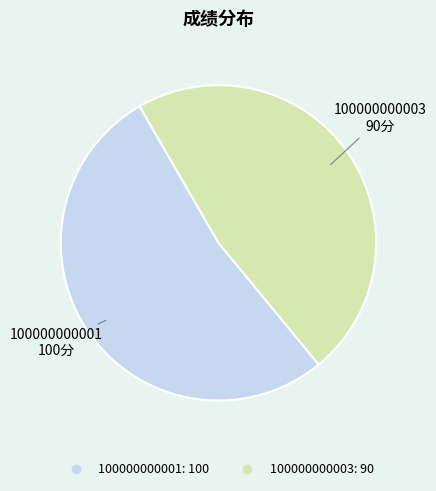

Which slice is the smallest?

100000000003